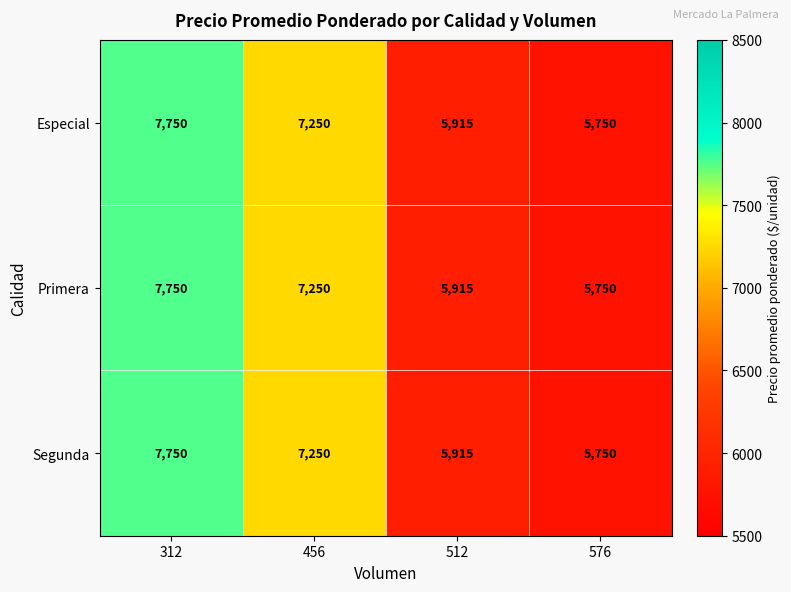

At how many categories does at least one series exceed 6443?

2